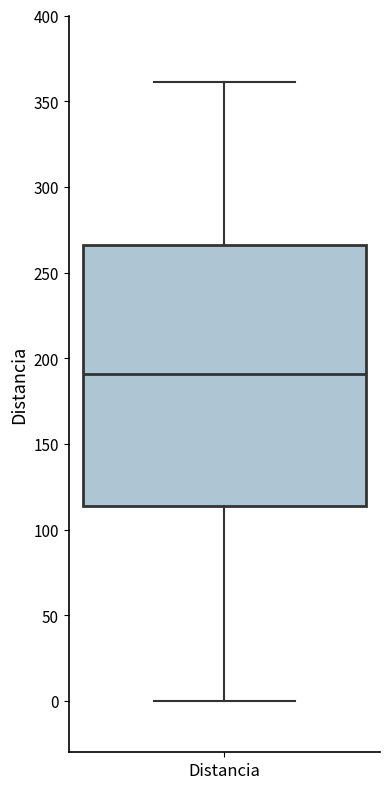

Read this box plot against the y-axis: the position of the median line, the range covered by the box, and the ends of both whiskers. The values are not printed on the chart, so give them approximately, as read against the axis.

median 190, box 115 to 265, whiskers 0 to 360